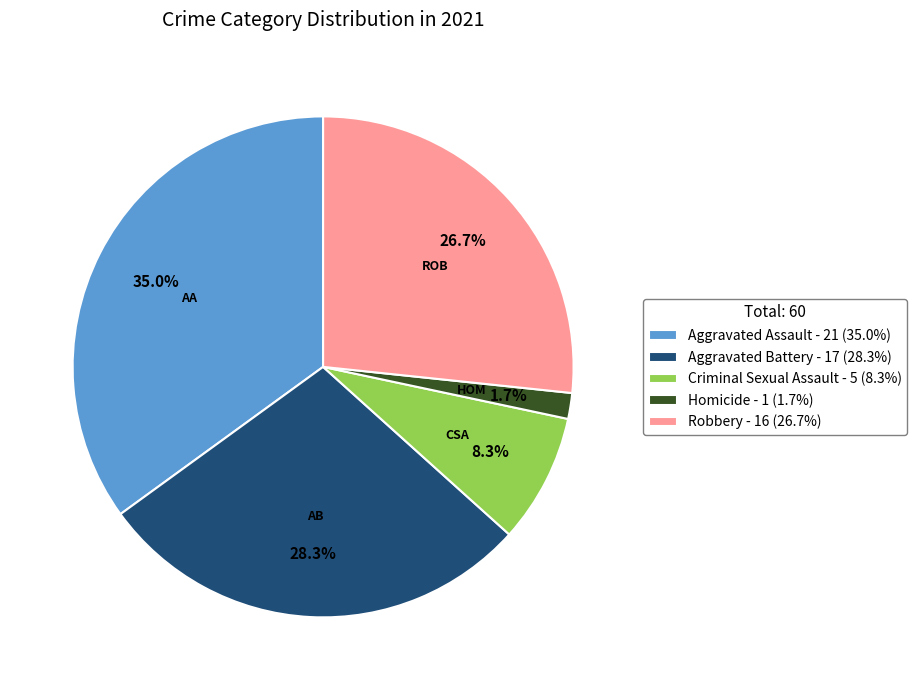

To the nearest percent, what portion does Aggravated Battery represent?

28%